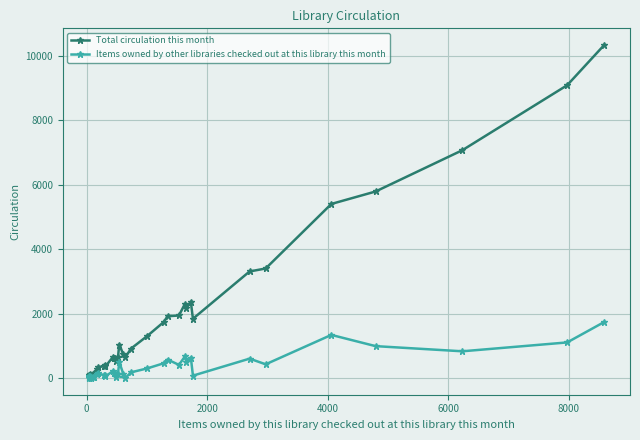

True or false: Total circulation this month and Items owned by other libraries checked out at this library this month cross at least once.

False